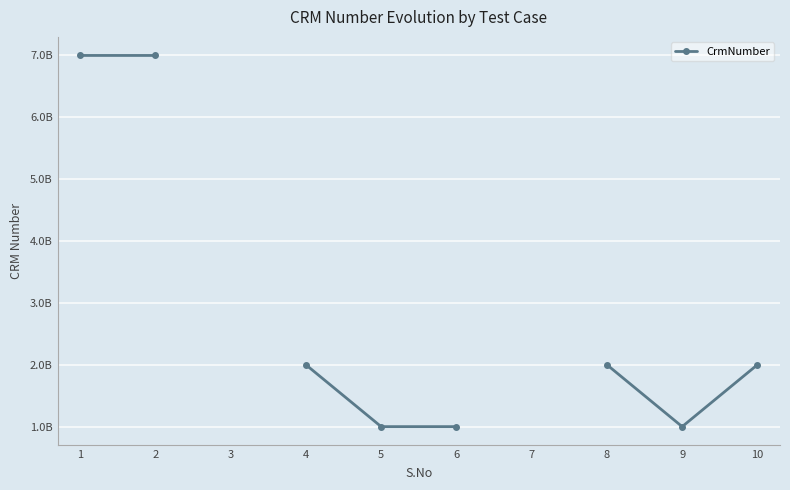

The chart shows a value of 1520461077.4 at 9. True or false?

False